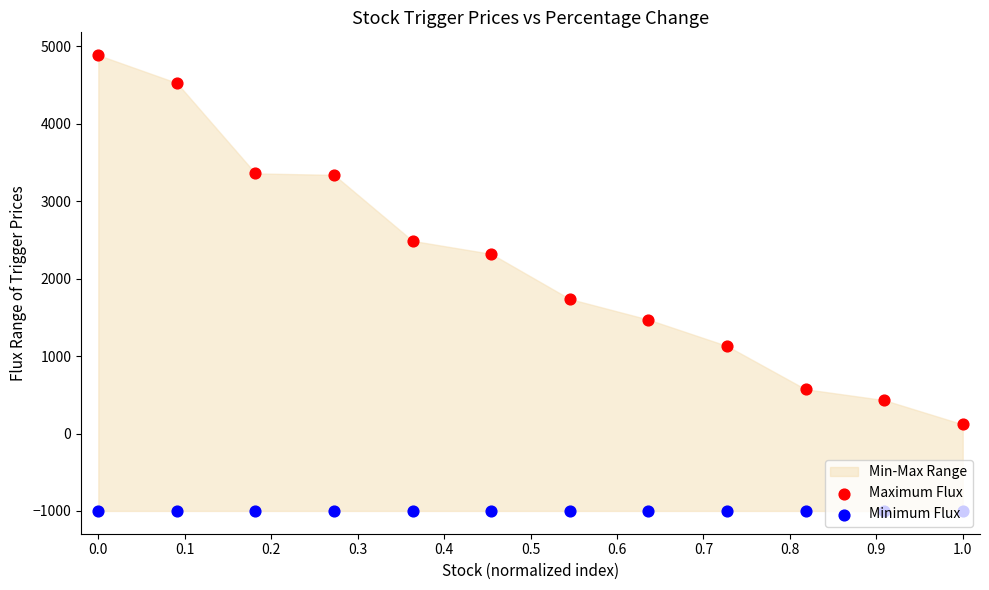

Which series reaches the maximum Y coordinate?

Maximum Flux